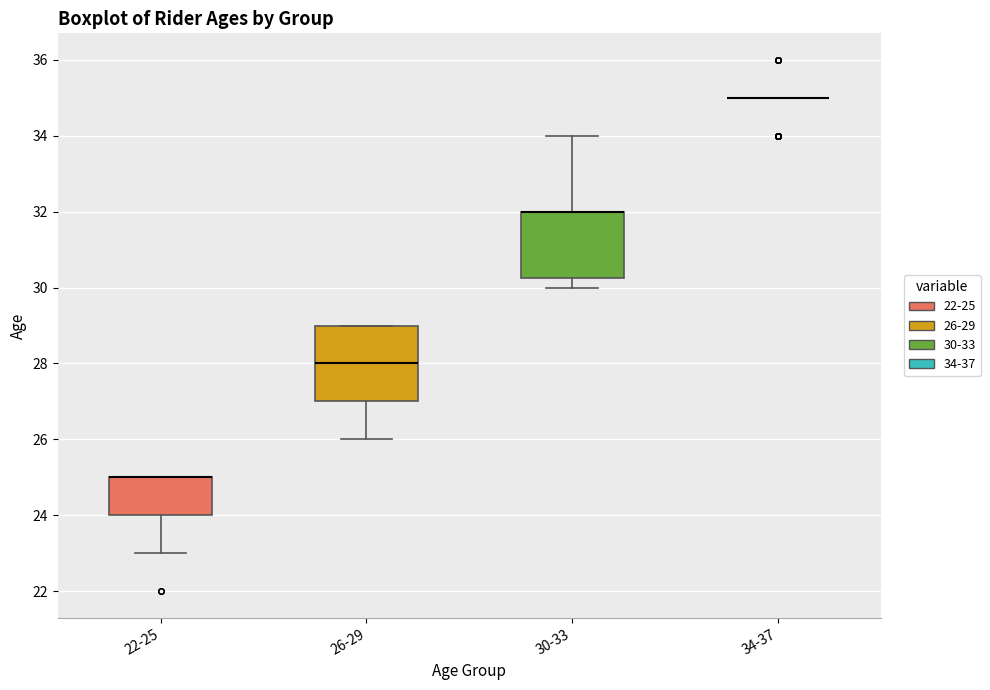

Reading left to right, read every box against the y-axis: the position of its median line, the range the box covers, and the ends of its whiskers. The values are not printed on the chart, so give them approximately, as read against the axis.

22-25: median 25.0 (drawn on the box's upper edge), box 24.0 to 25.0, whiskers 23.0 to 25.0
26-29: median 28.0, box 27.0 to 29.0, whiskers 26.0 to 29.0
30-33: median 32.0 (drawn on the box's upper edge), box 30.2 to 32.0, whiskers 30.0 to 34.0
34-37: box collapsed to a line at 35.0, whiskers 35.0 to 35.0